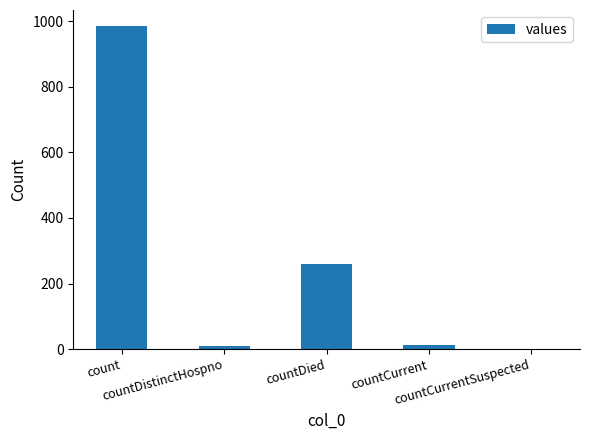

At which label does the data first exceed 11?

count